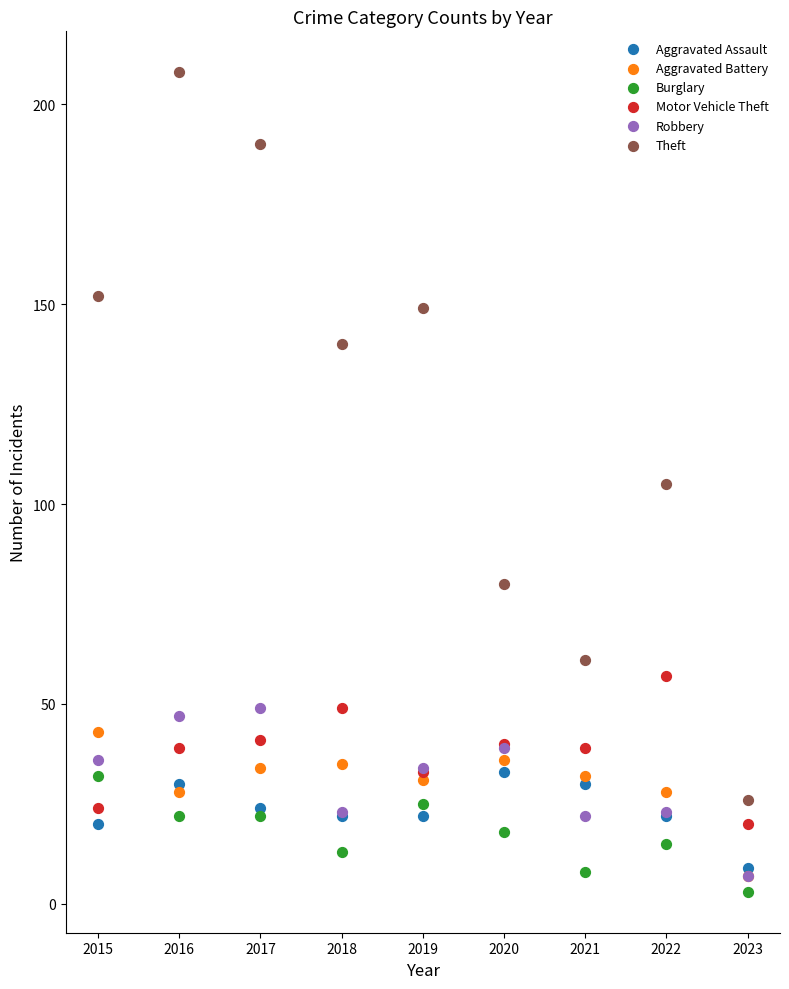

Which series contains the highest Y value?

Theft